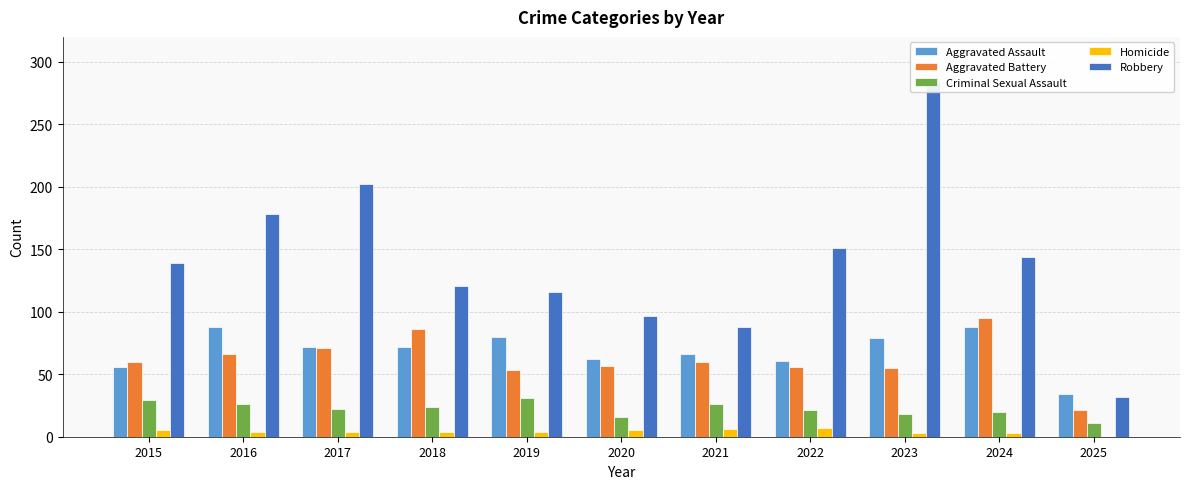

What is the lowest value of the Aggravated Battery series?

21